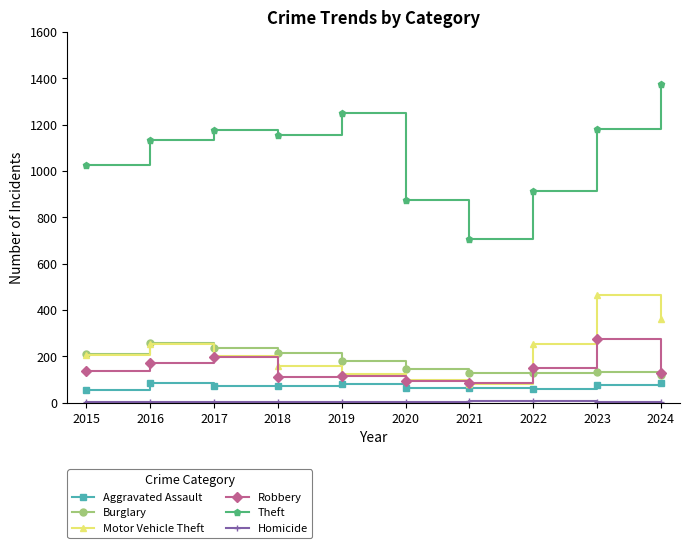

True or false: Robbery has a value of 260 at 2022.

False